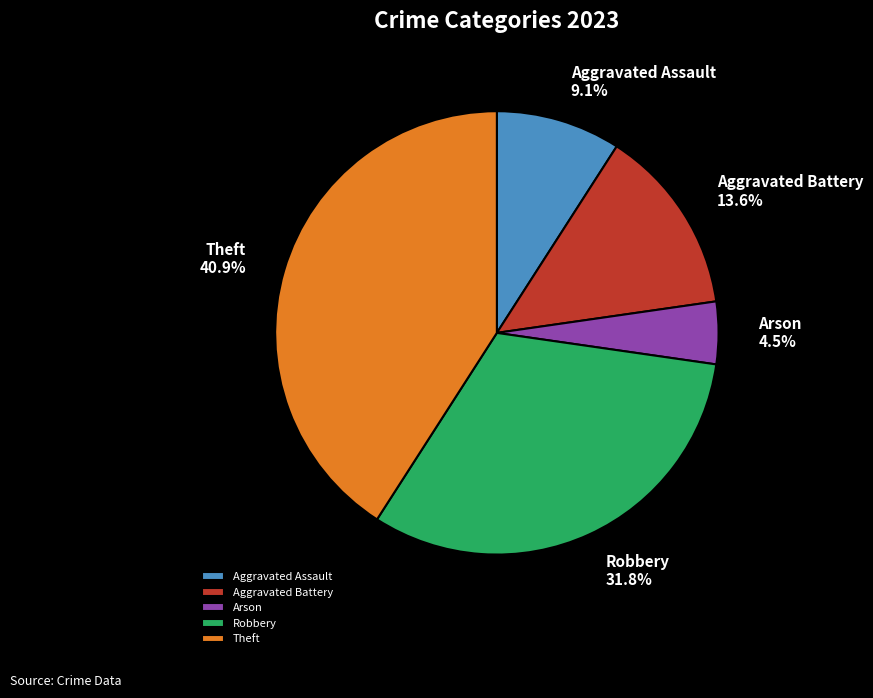

Is the sum of Aggravated Battery and Robbery greater than half?

No